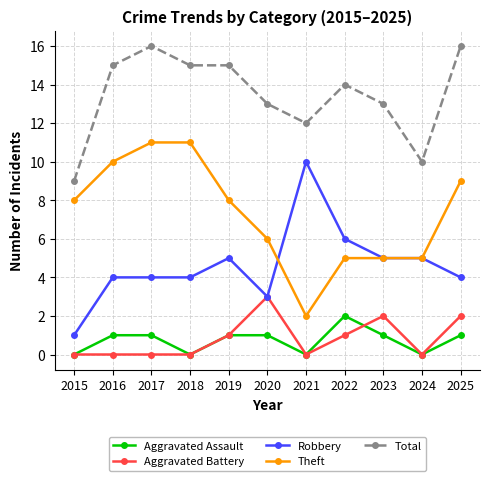

What is the value of the Robbery point at the 11th from the left?

4